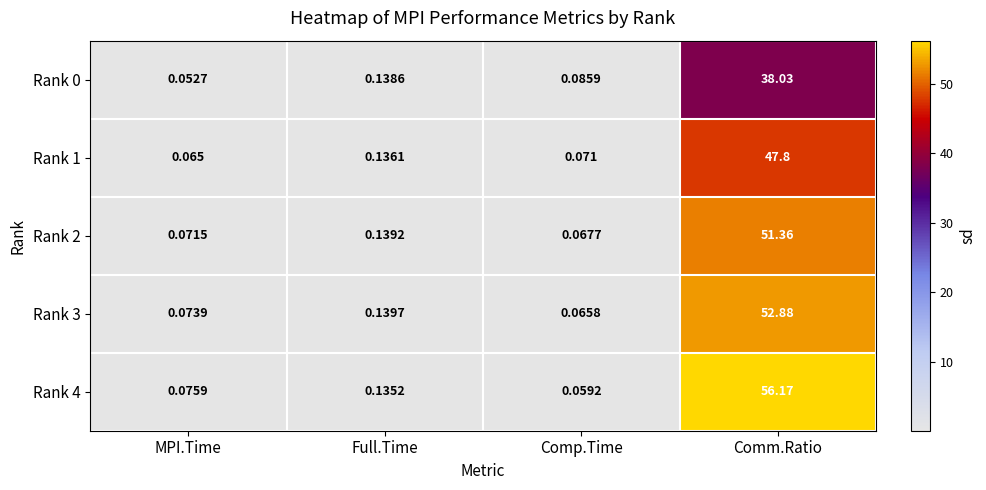

At which category is the sum across all series the highest?

Comm.Ratio